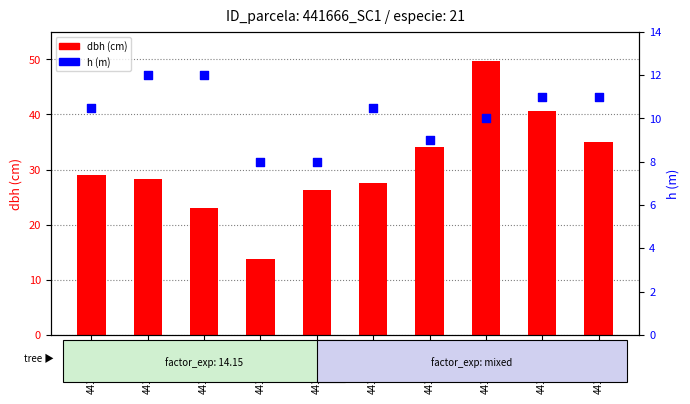

Which series reaches the maximum Y coordinate?

dbh (cm)